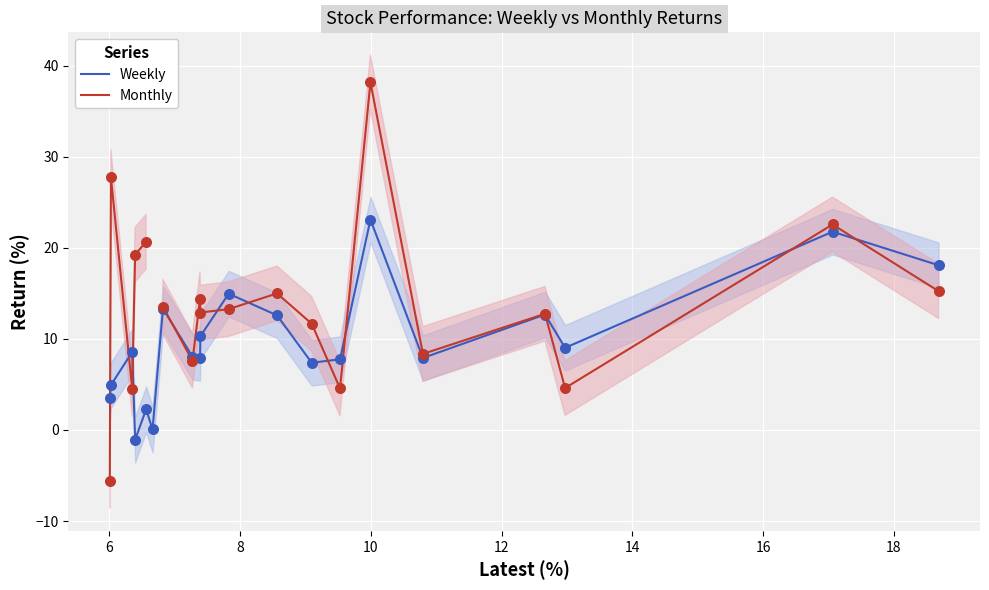

Is the value of Weekly at 6 greater than the value of Monthly at 20?

No